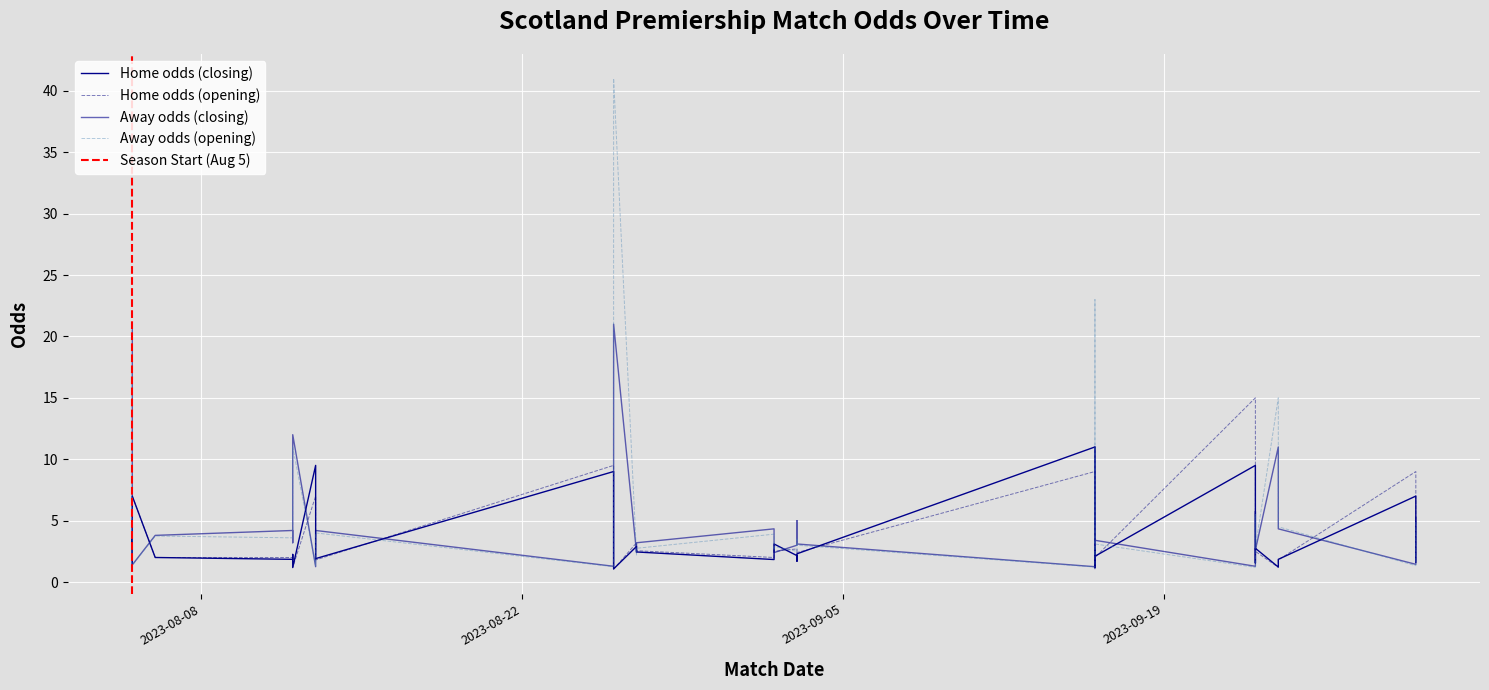

In oddA_op, how many points are lower than both neighbors (excluding endpoints)?

13